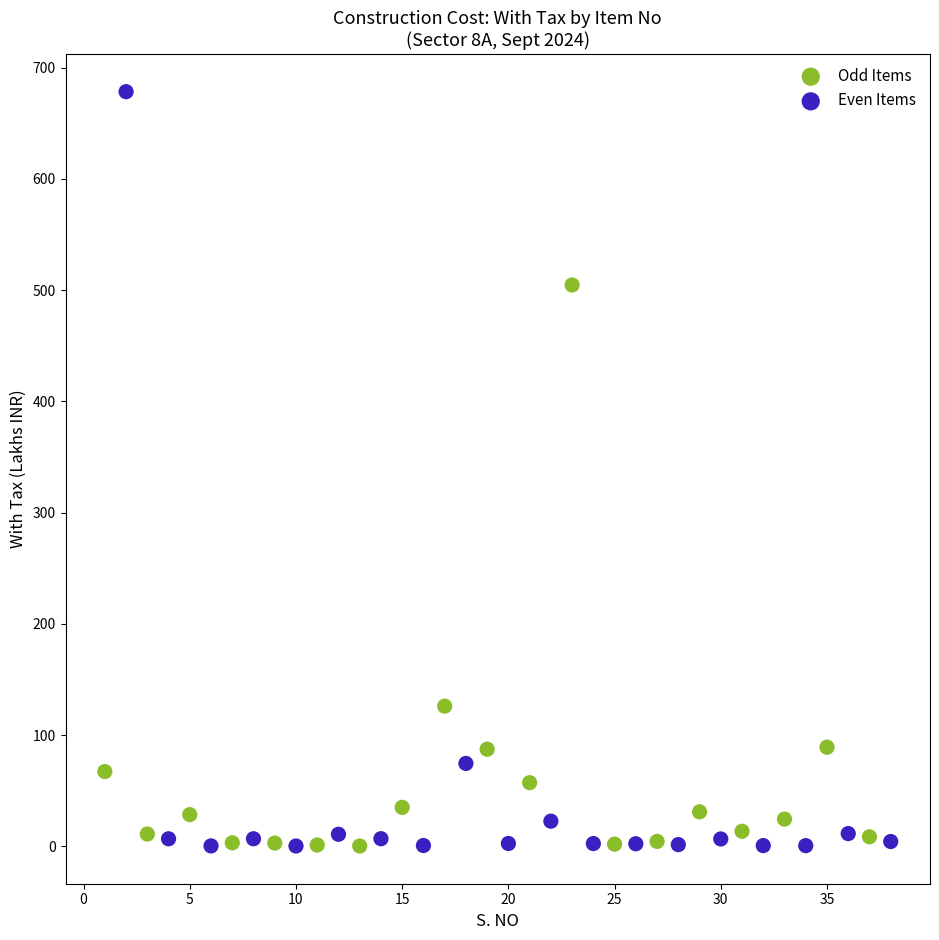

Which series reaches the maximum Y coordinate?

Even Items